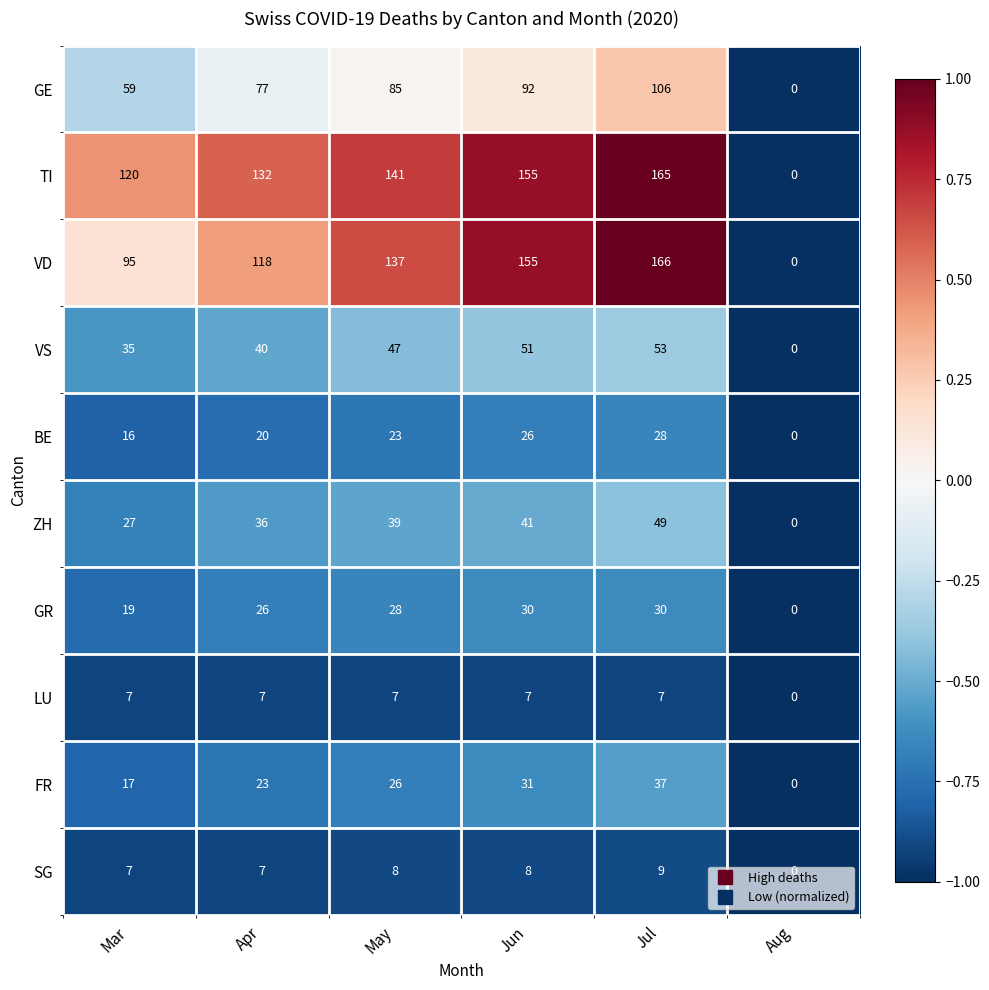

List the labels in order of ZH value, smallest first.

Aug, Mar, Apr, May, Jun, Jul